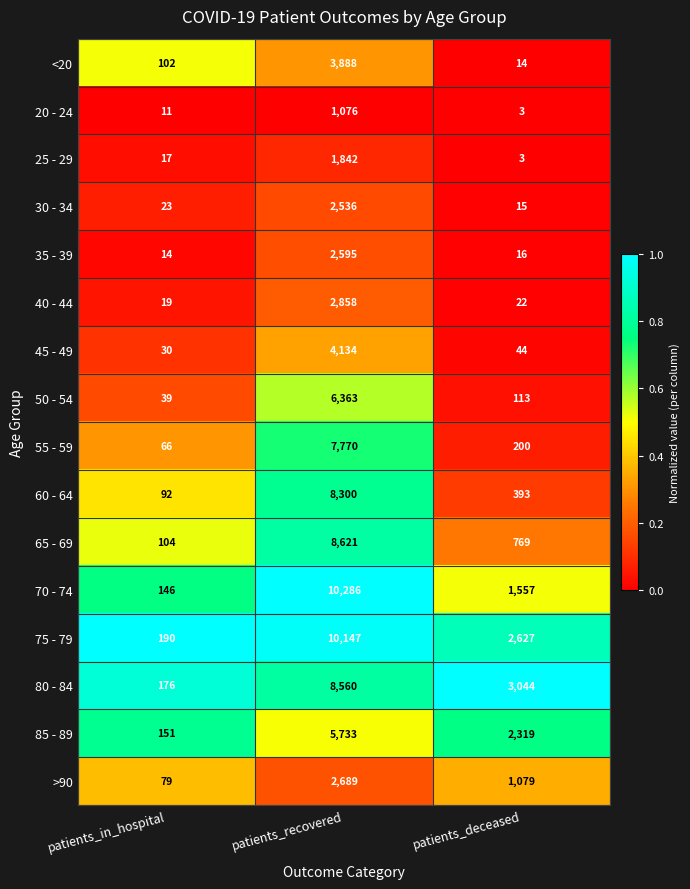

What is the difference between the maximum and second lowest values in the 45 - 49 series?

4090